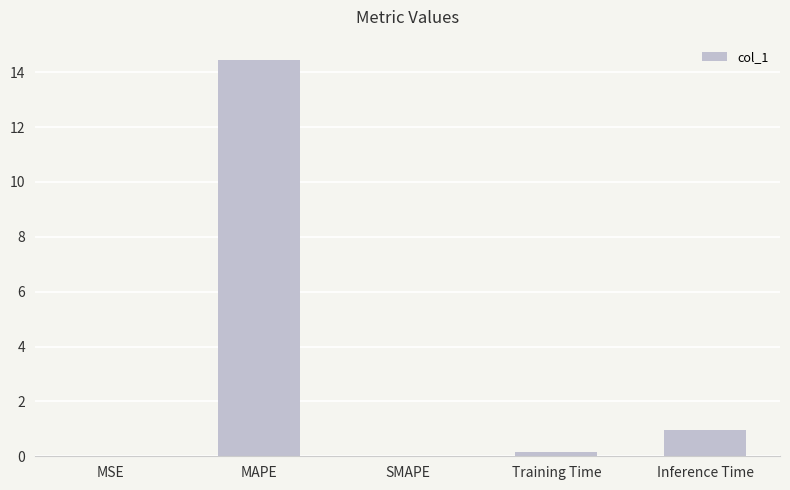

What is the change in value from MAPE to Inference Time?

-13.5